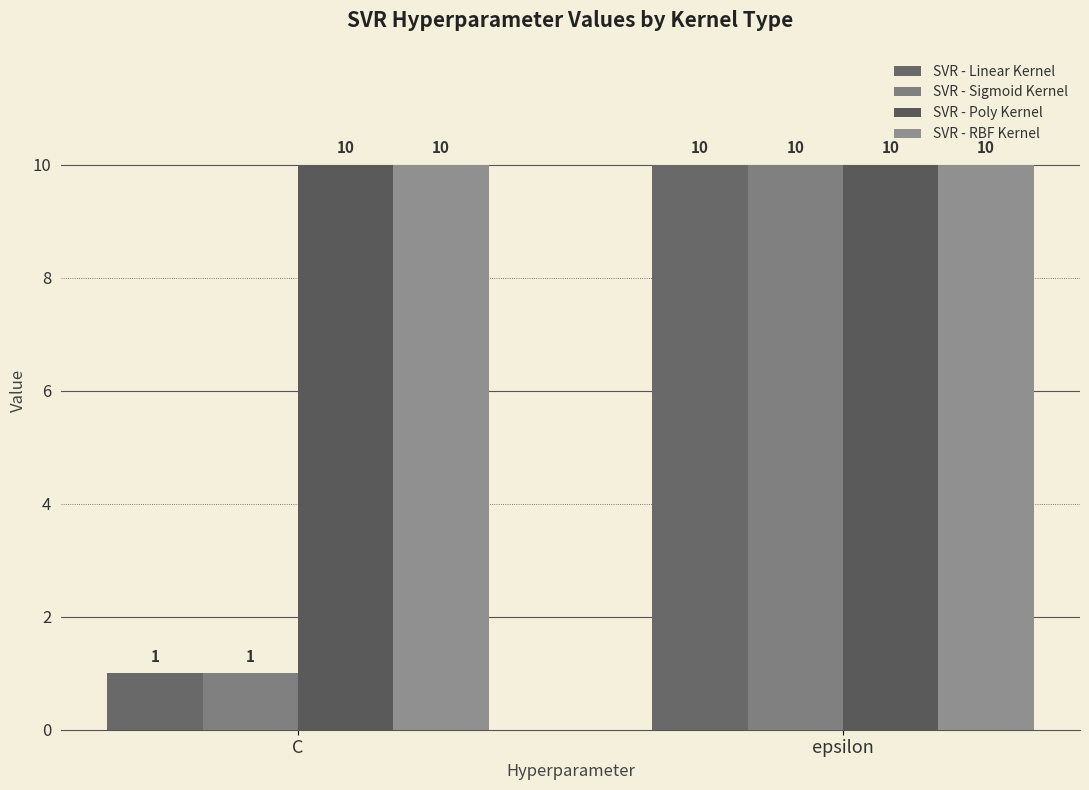

What is the difference between the SVR - Linear Kernel values at C and epsilon?

9